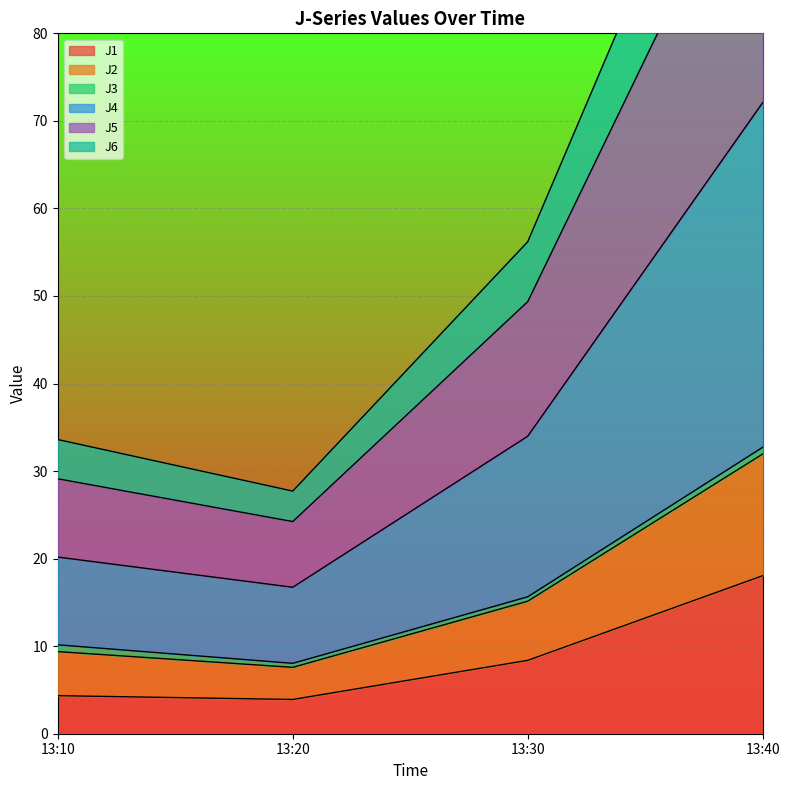

True or false: J1 has more than 2 points higher than both neighbors.

False